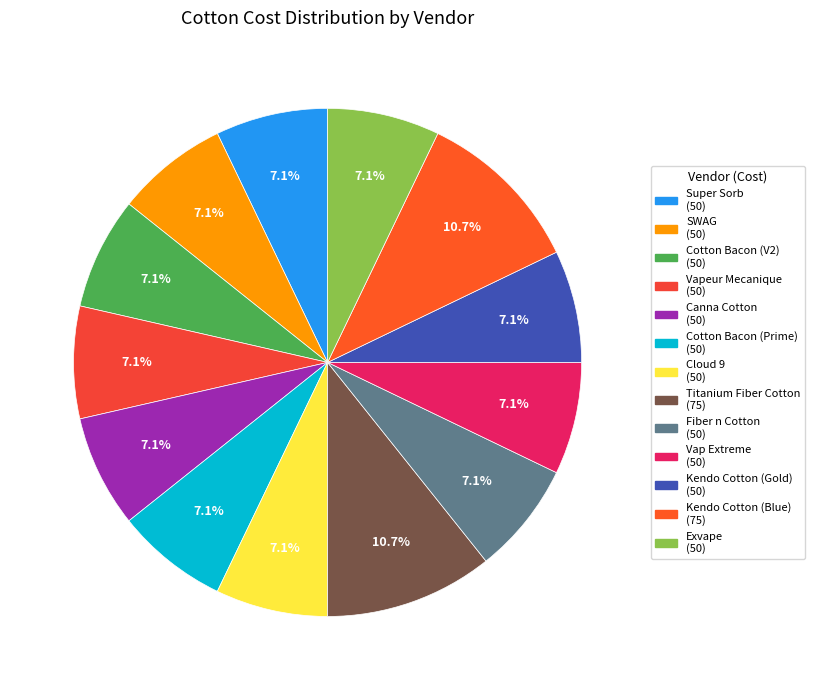

How much of the chart is everything except Cloud 9?

92.9%